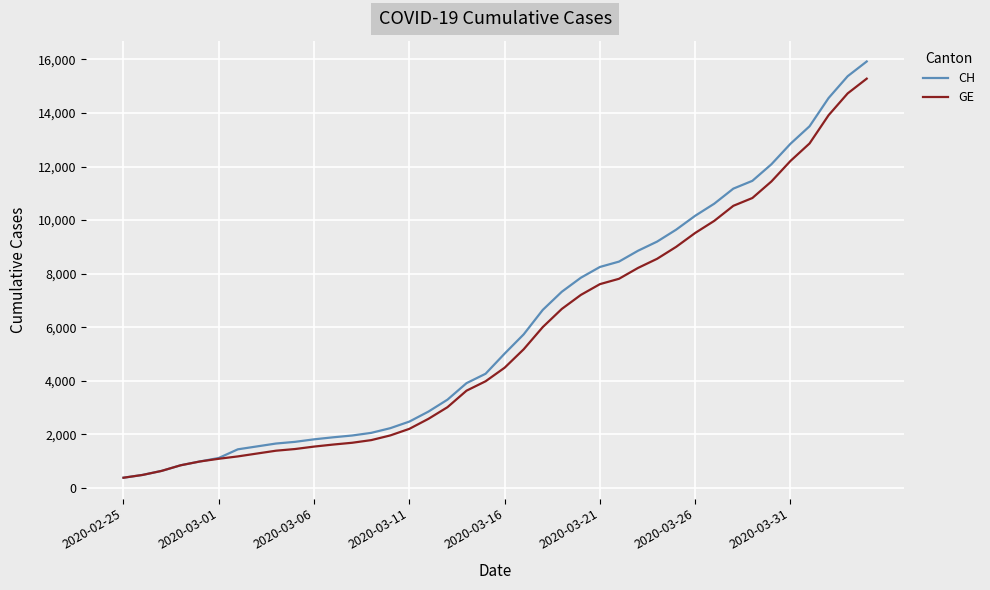

What is the minimum value for GE?

375